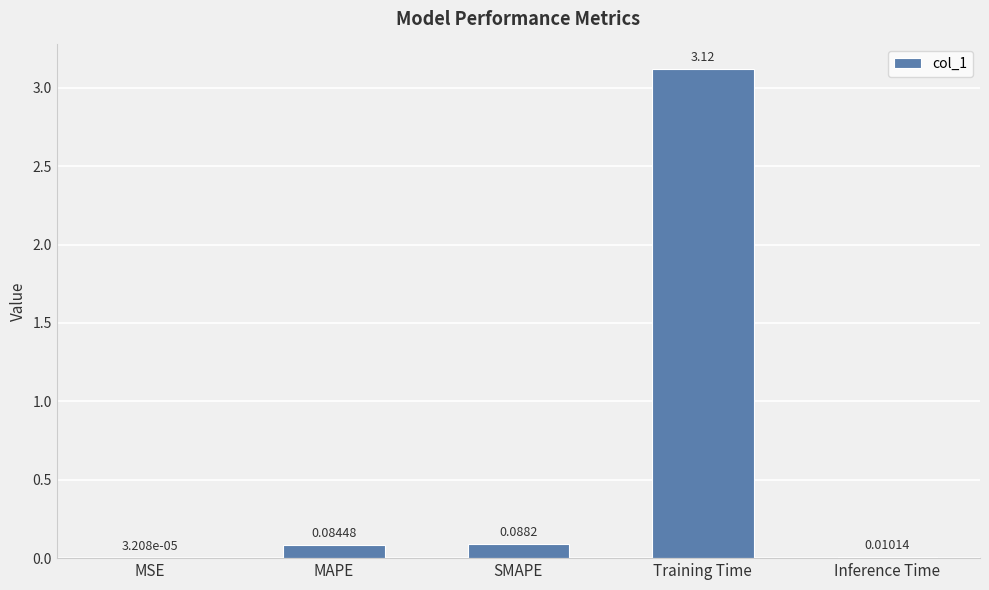

Which label corresponds to the largest value in the chart?

Training Time